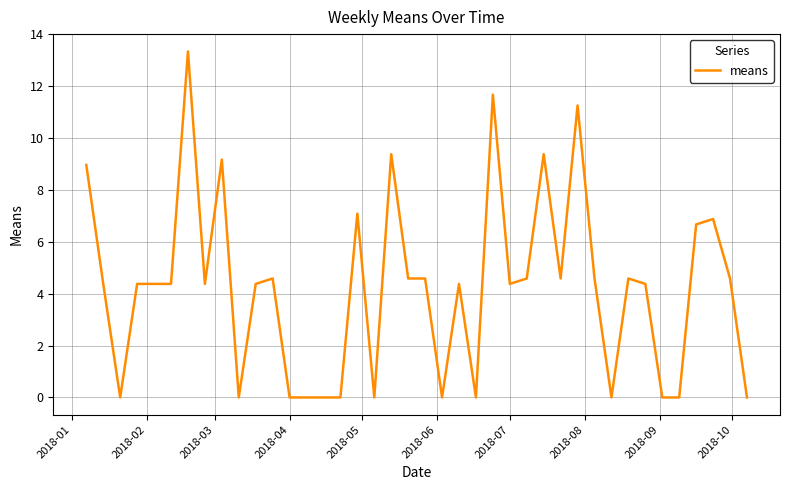

What is the difference between the maximum and minimum values?

13.3